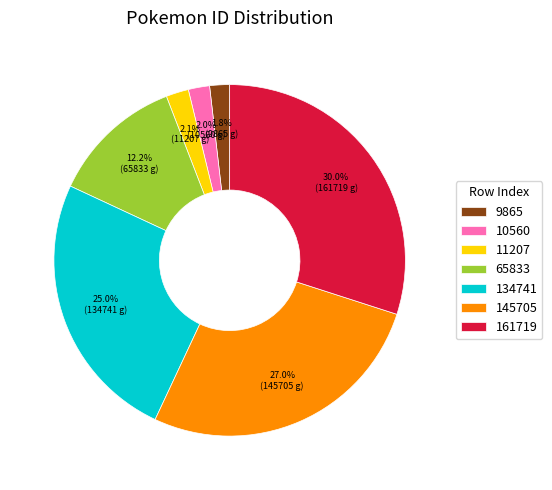

Does 161719 represent more than half of the total?

No